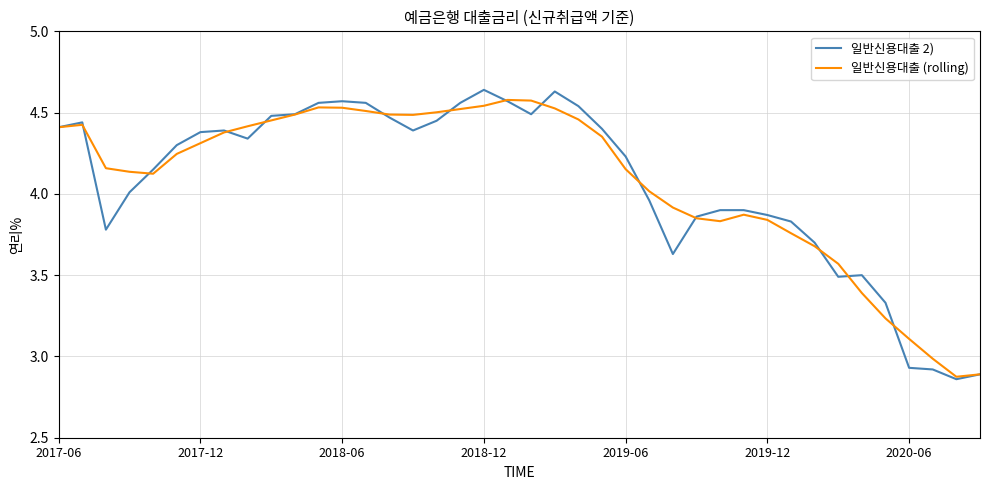

Which series has the widest spread of values?

일반신용대출 2)